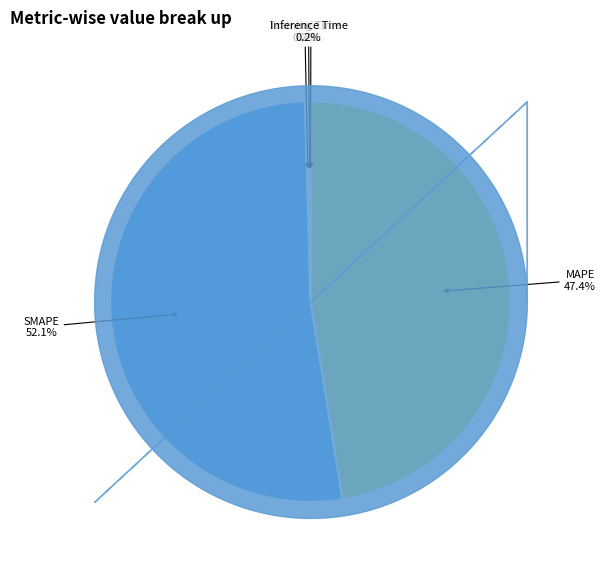

What portion of the pie excludes MAPE?

52.6%